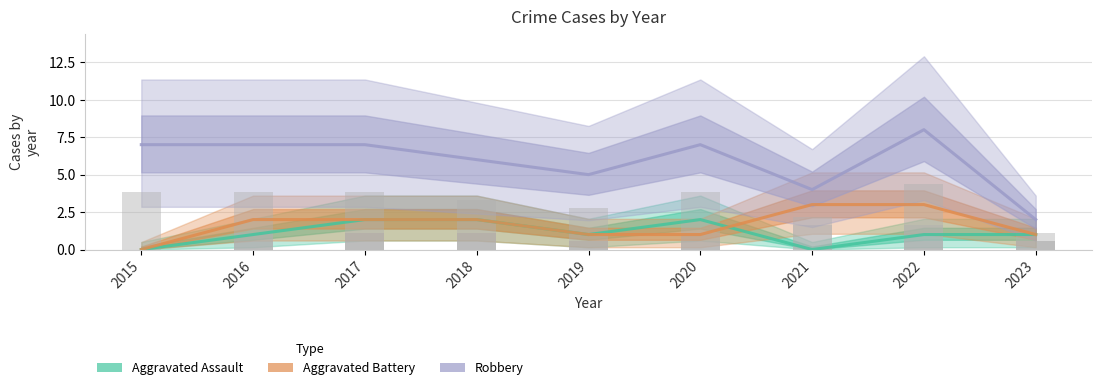

How many distinct data groups are displayed?

3